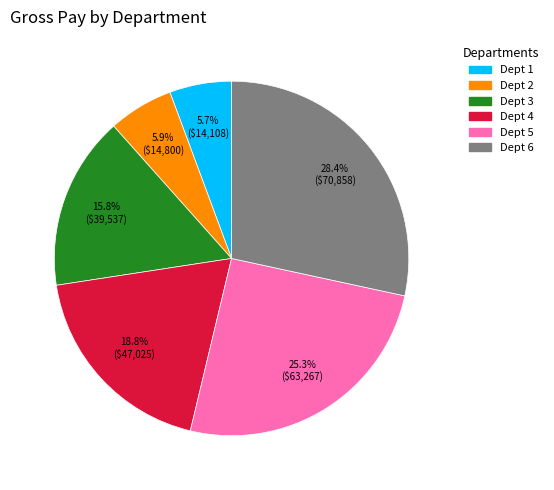

Is there a majority slice in this chart?

No